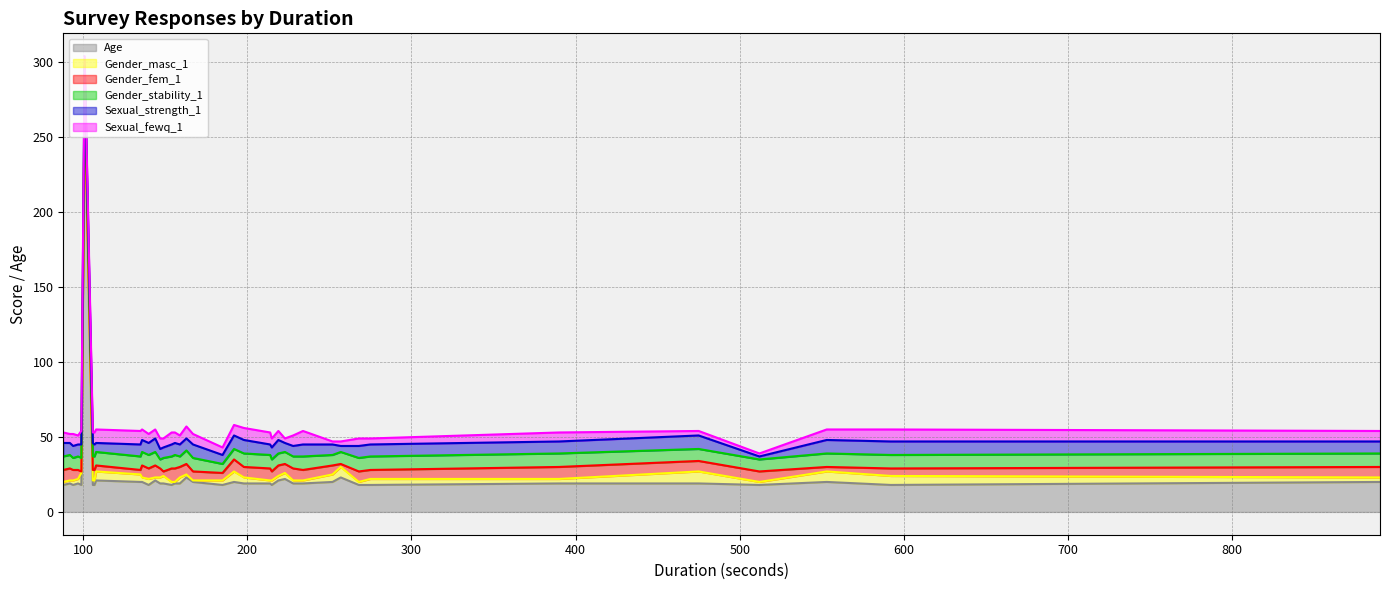

What are all the series names shown in the legend?

Age, Gender_masc_1, Gender_fem_1, Gender_stability_1, Sexual_strength_1, Sexual_fewq_1